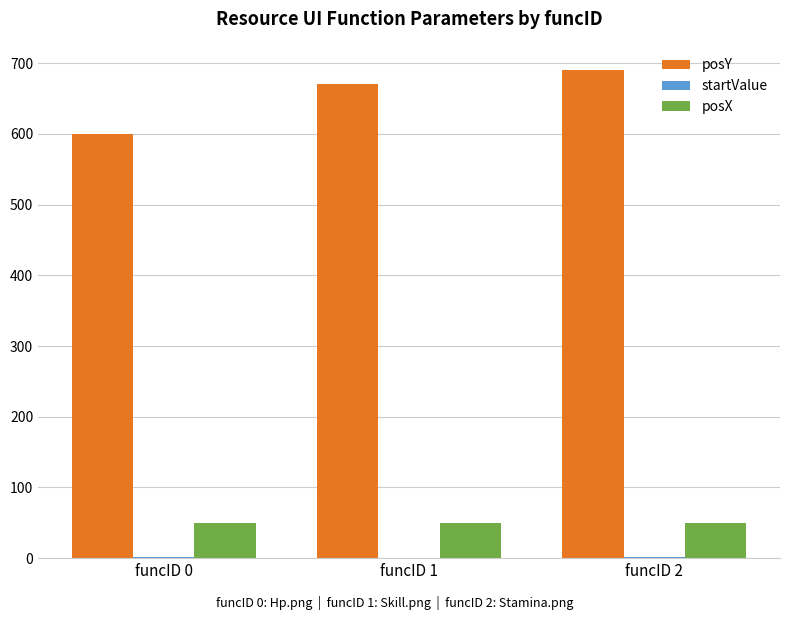

The posX series shows 50 at funcID 1. True or false?

True